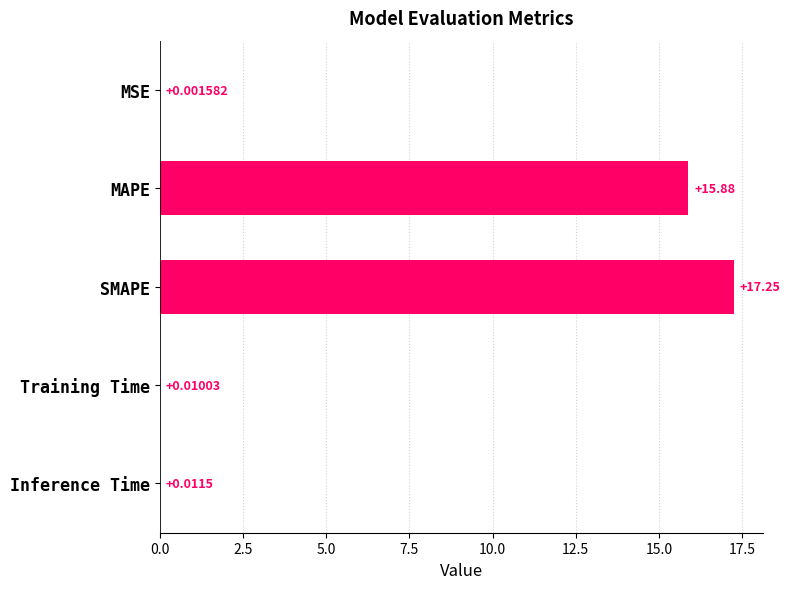

What is the sum of the values at MAPE and MSE?

15.9